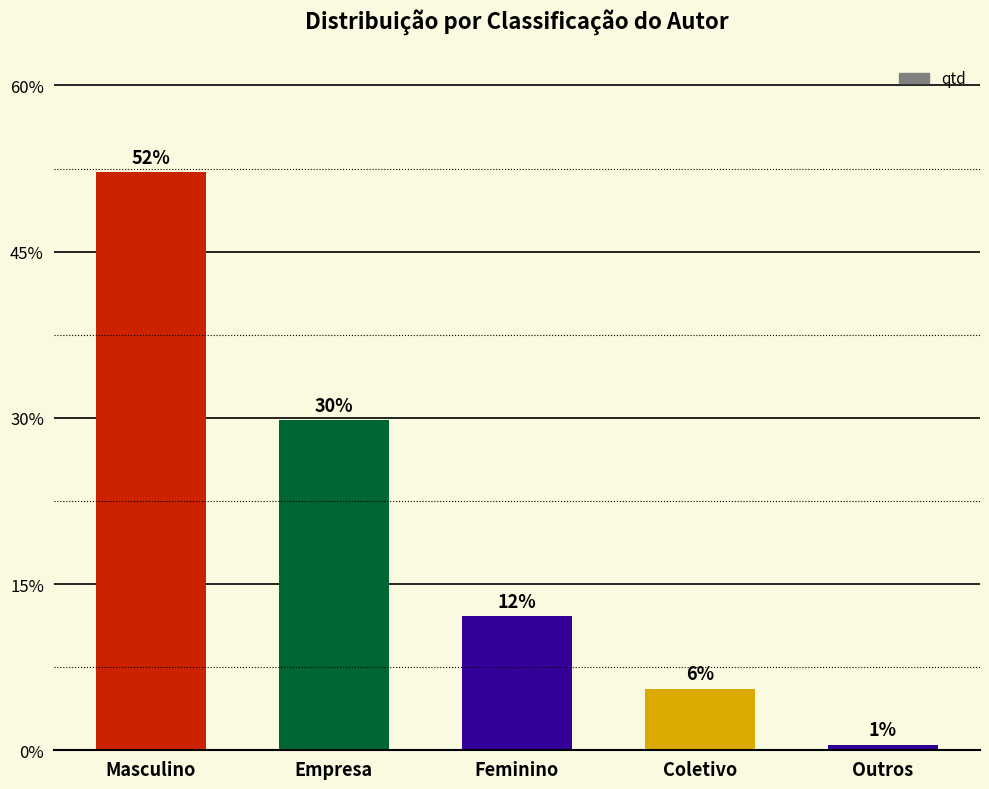

Count the number of data series in this chart.

1